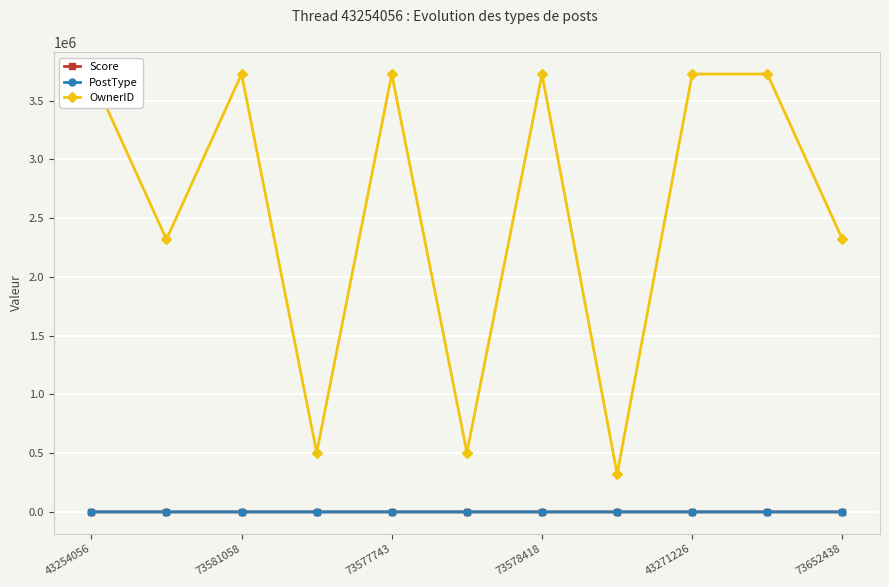

The value of OwnerID at 73652438 is 1585178. True or false?

False